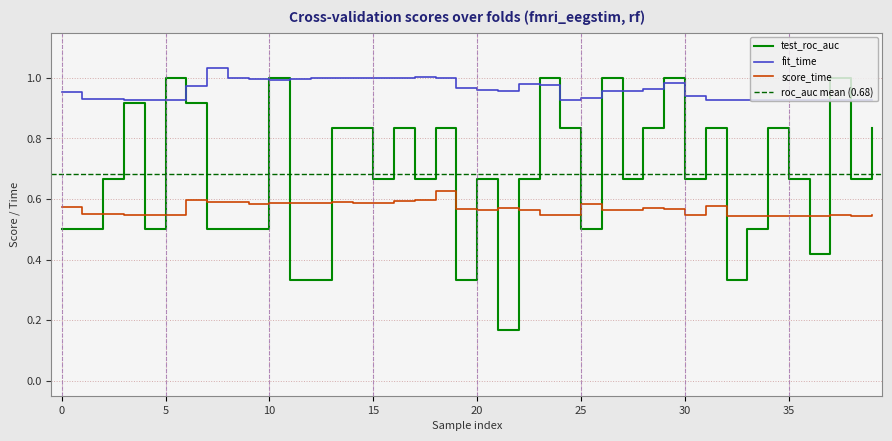

Is it true that score_time equals 0.9 at 19?

False